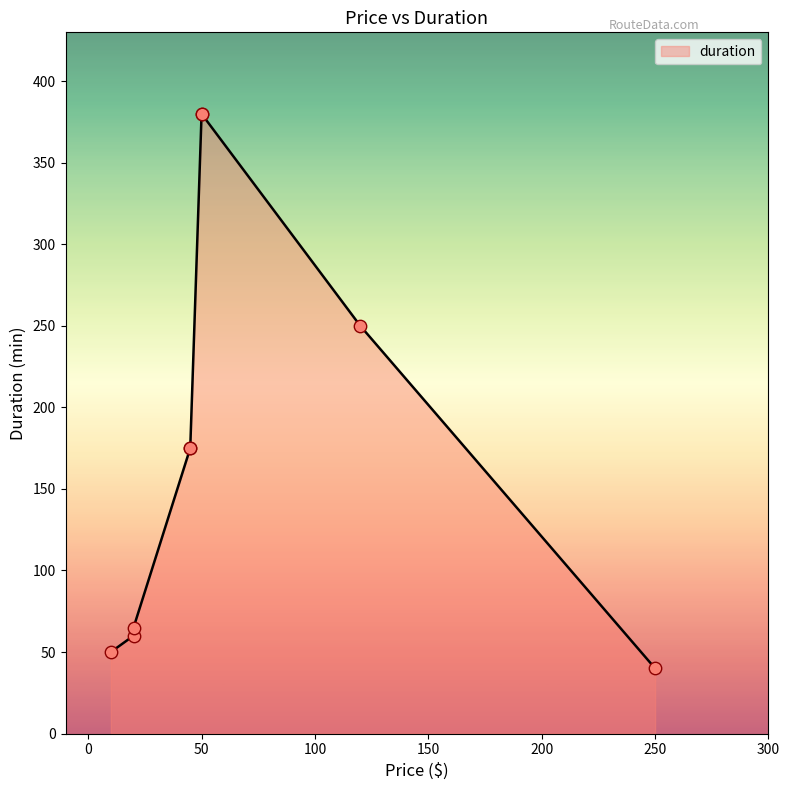

What is the change in value from 45 to 50?

+205